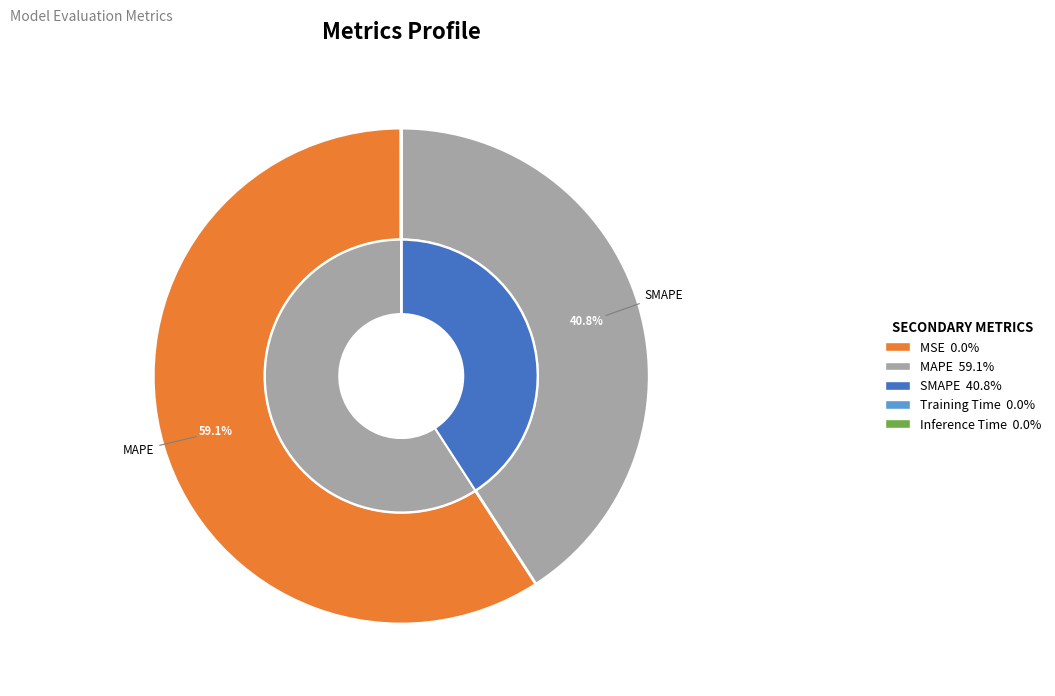

Which slice is the smallest?

Inference Time